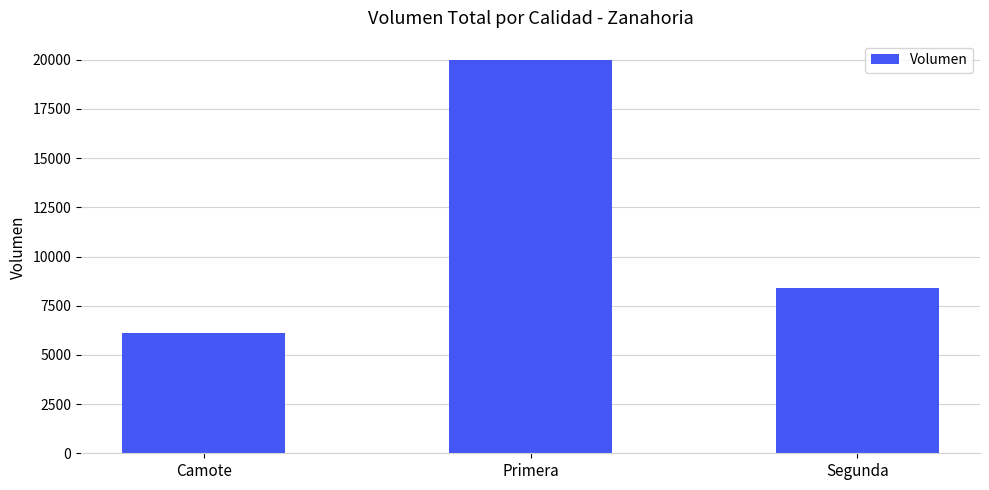

What is the ratio of the value at Primera to the value at Camote?

3.3